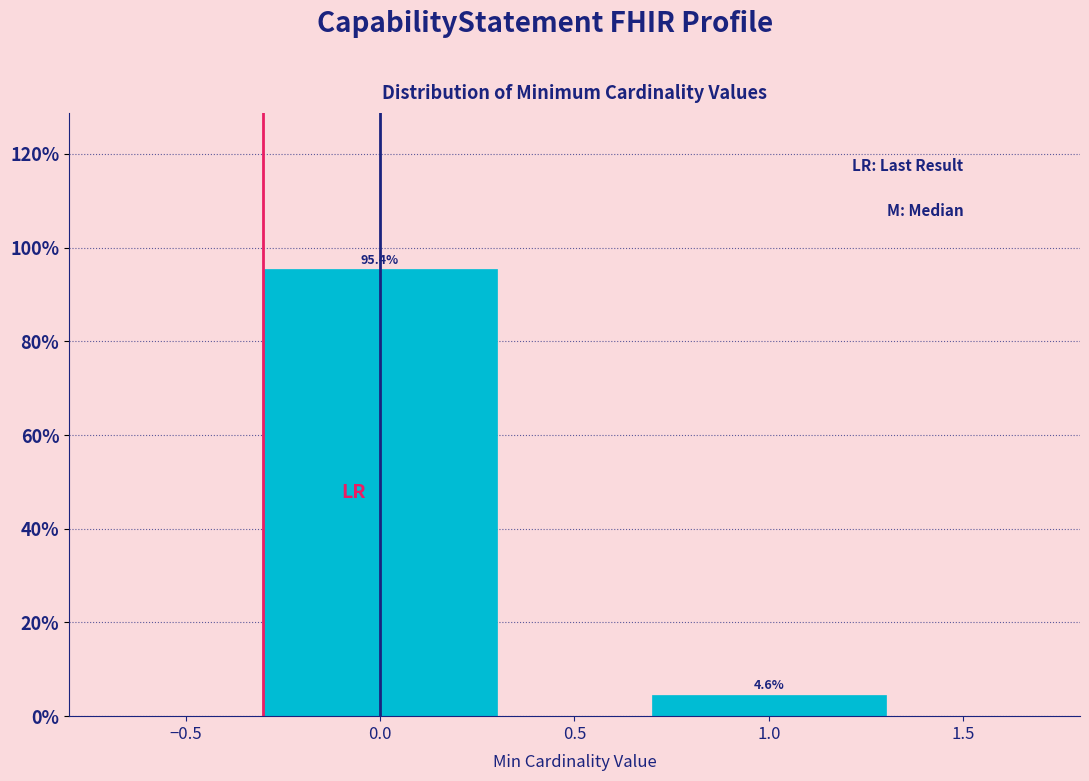

Reading left to right, transcribe all the data shown in this chart.

0.0=95.4	1.0=4.6